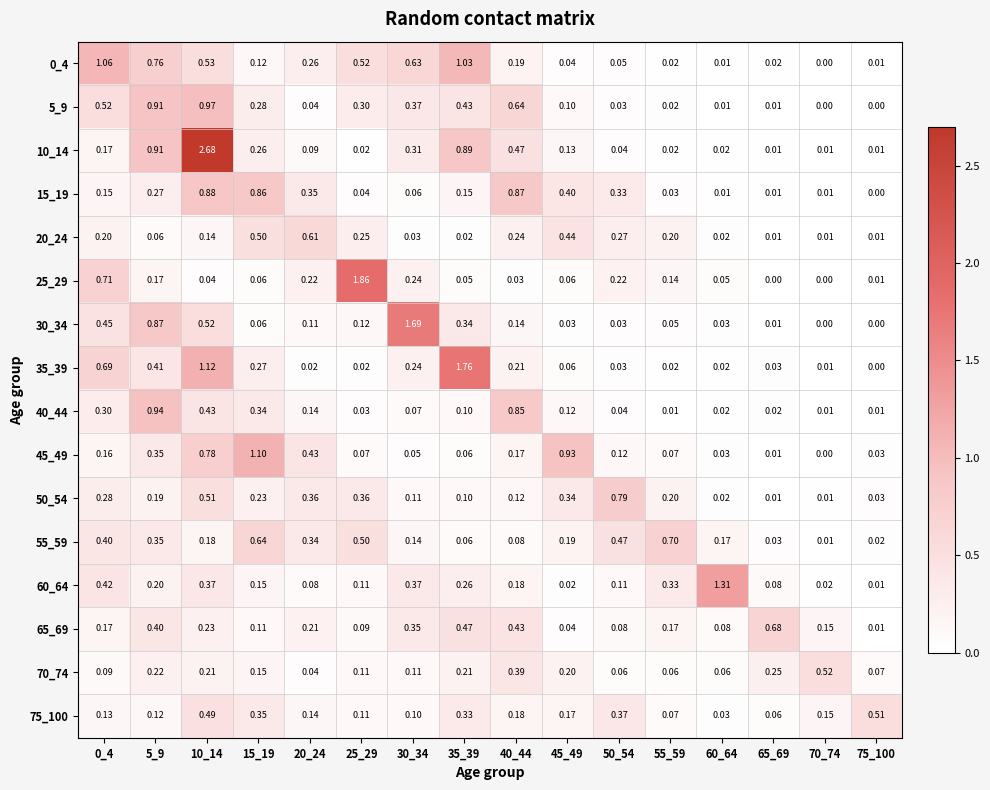

Is the value of 35_39 at 75_100 greater than the value of 55_59 at 45_49?

No